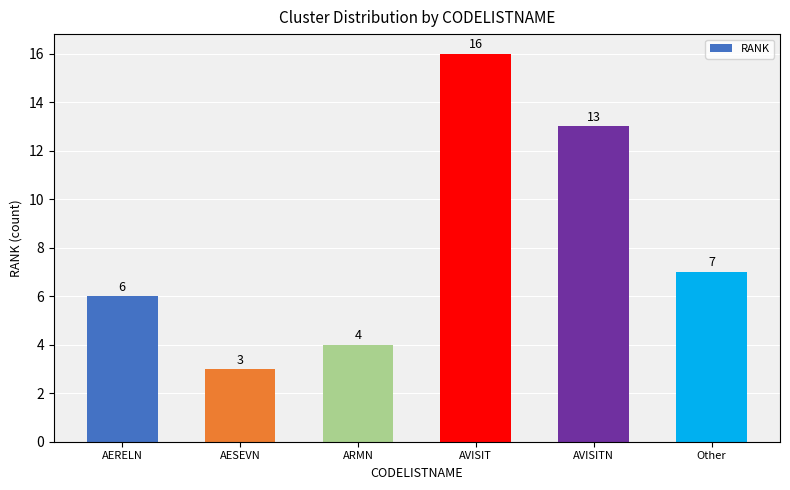

Reading left to right, what are all the values shown in this chart?

AERELN=6	AESEVN=3	ARMN=4	AVISIT=16	AVISITN=13	Other=7